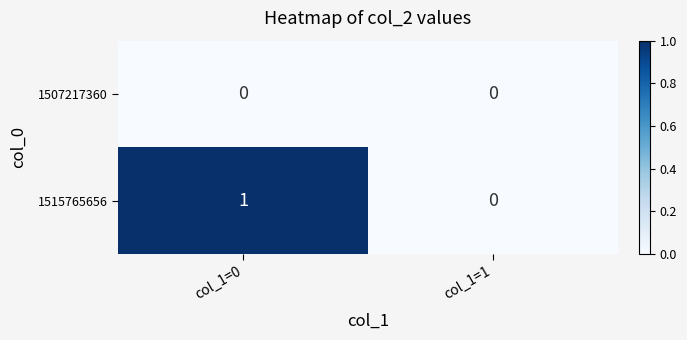

List the series in order of their peak value, highest first.

1515765656, 1507217360